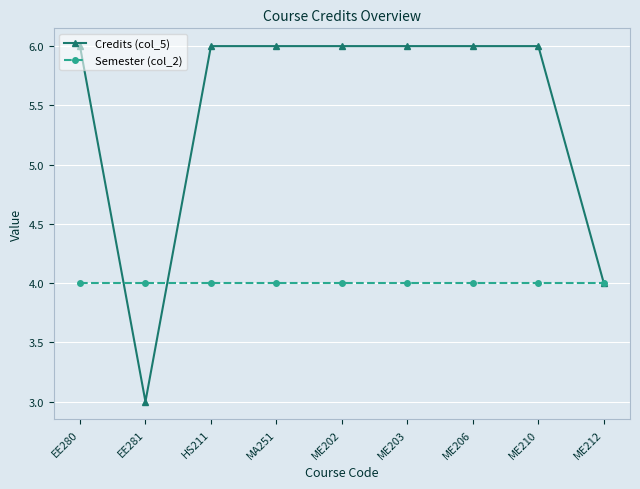

True or false: Credits (col_5) has a value of 2 at ME202.

False